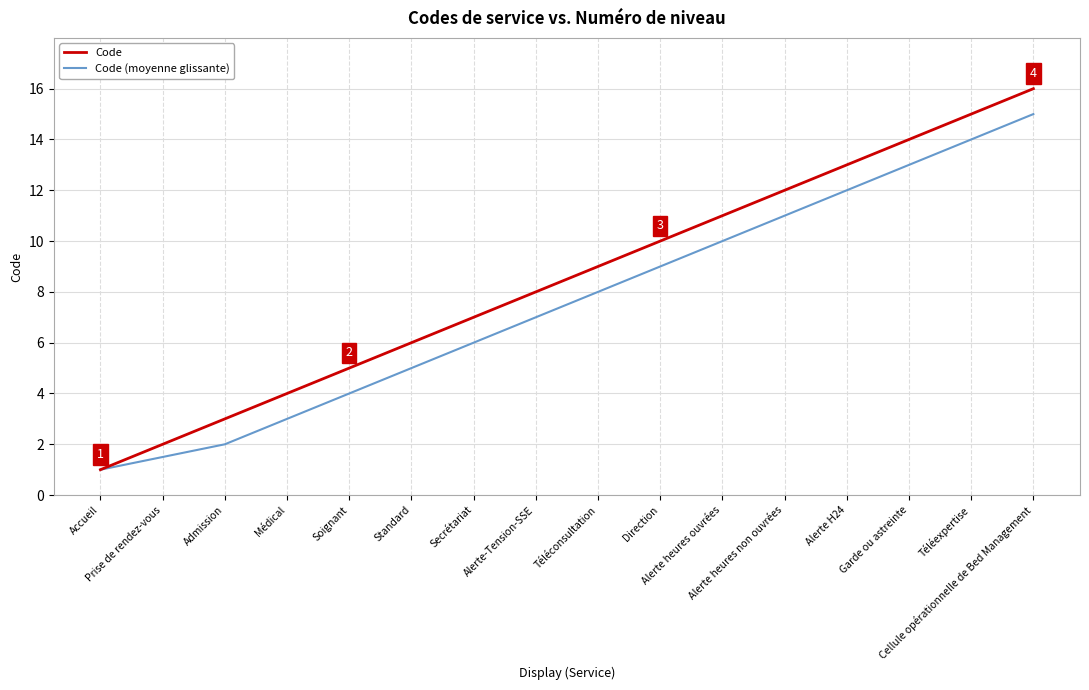

How many lines are shown in the chart?

2